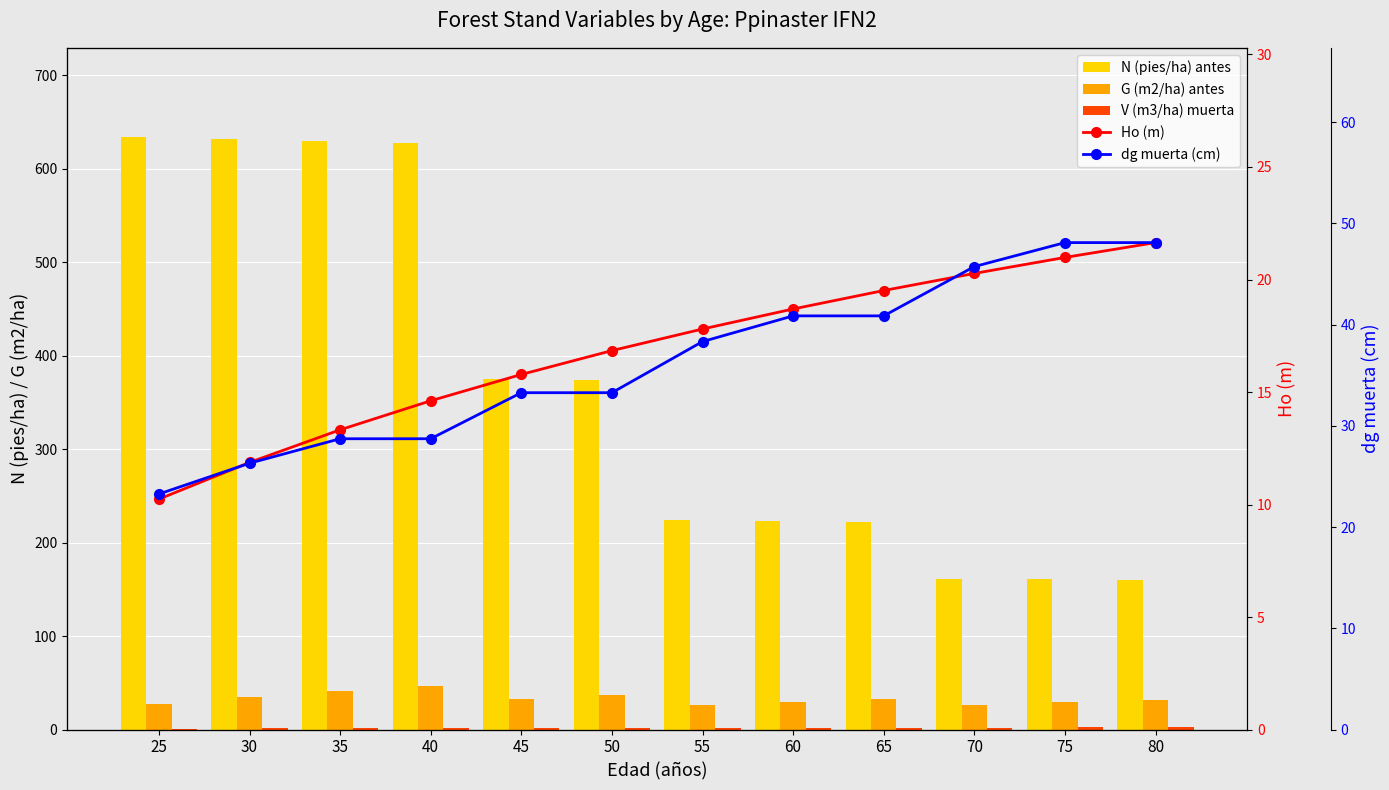

What is the highest value of the G (m2/ha) antes series?

46.5